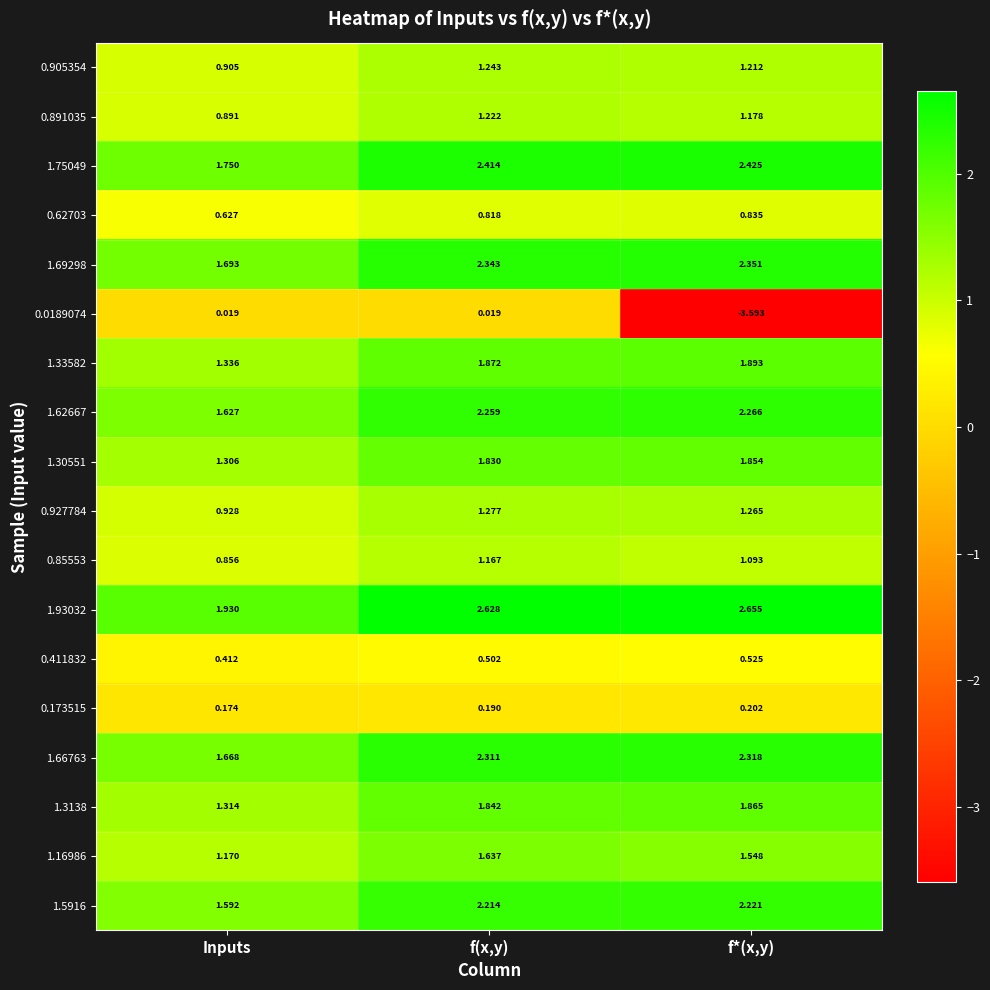

At which category is the sum across all series the highest?

f(x,y)